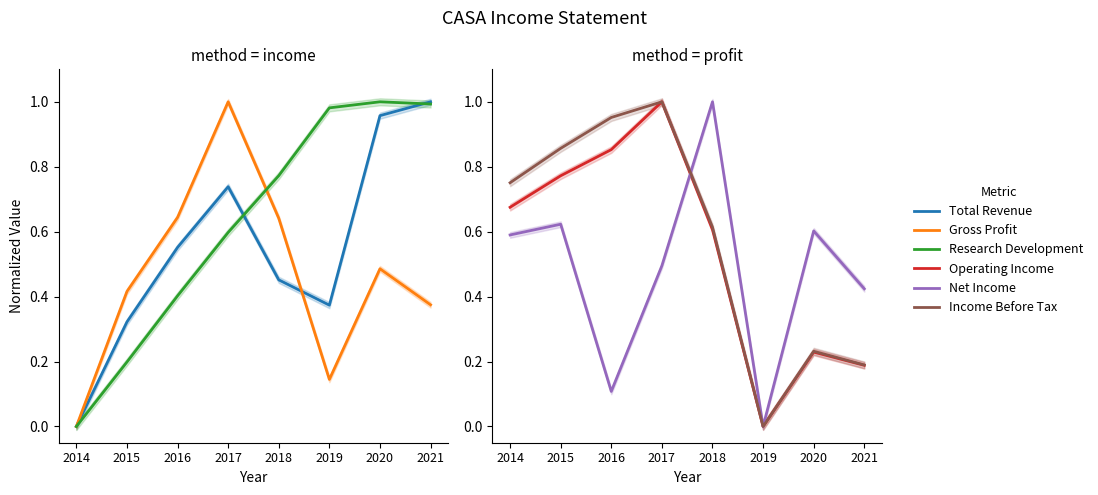

How many data points in Operating Income are above 0?

7